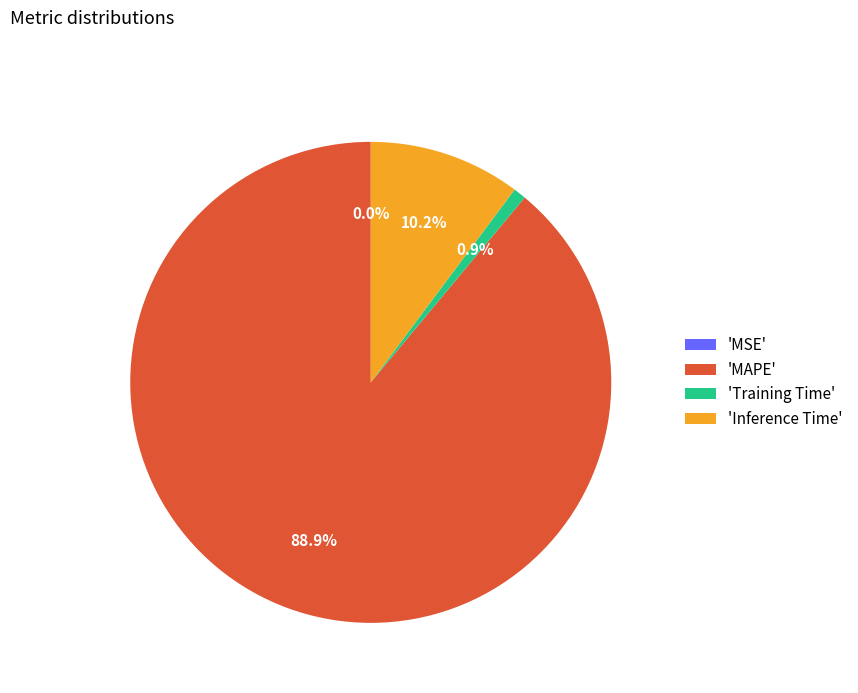

Is the sum of 'Training Time' and 'MAPE' greater than half?

Yes